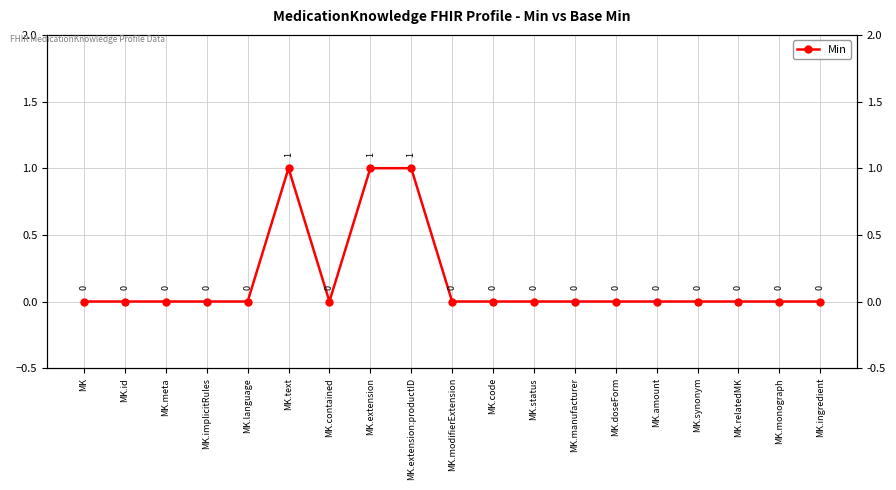

What is the sum of all values?

3